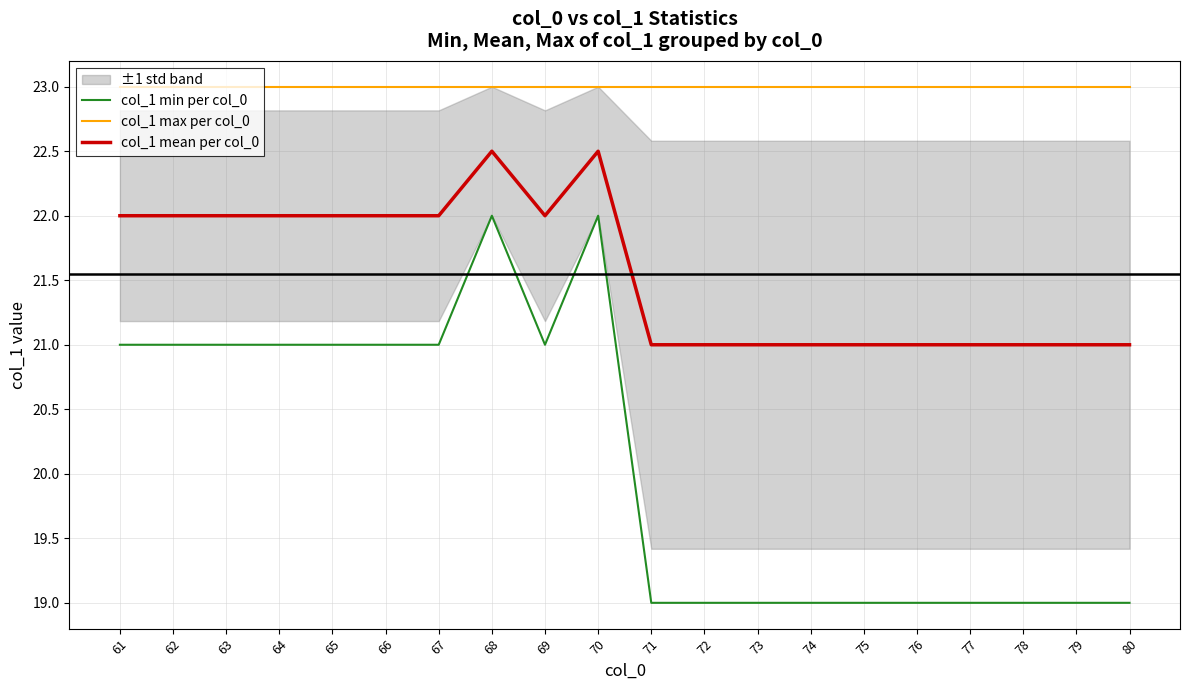

Is the value of col_1 min per col_0 at 72 greater than the value of col_1 mean per col_0 at 64?

No